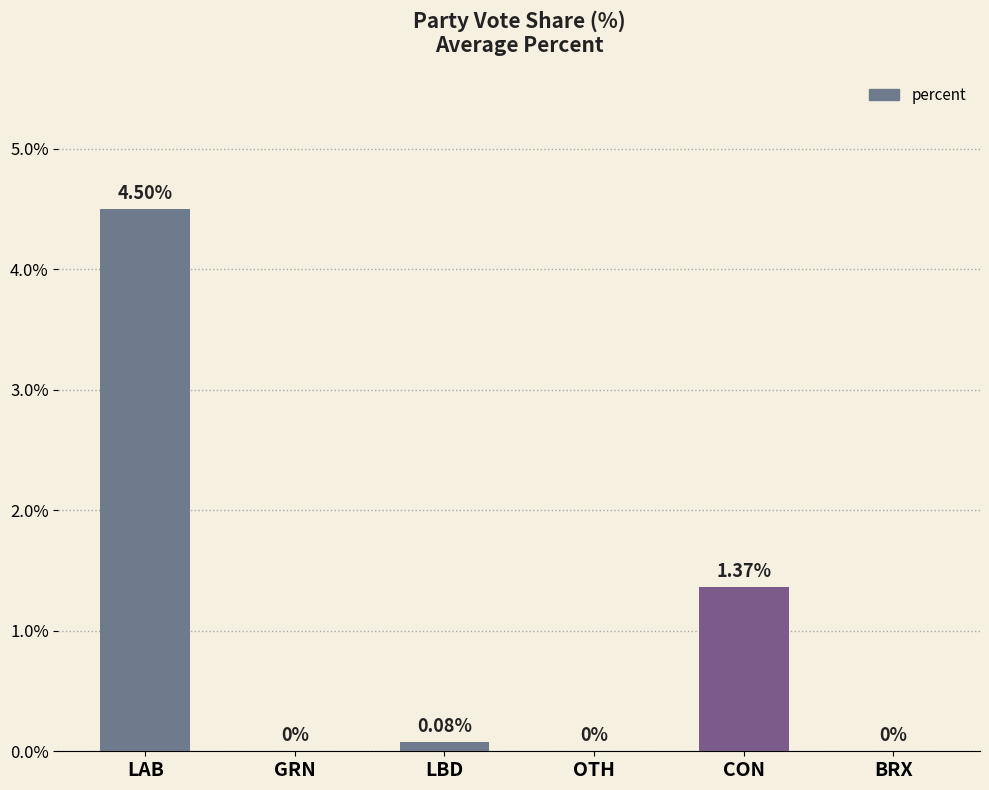

What is the difference between the values at CON and LAB?

3.1